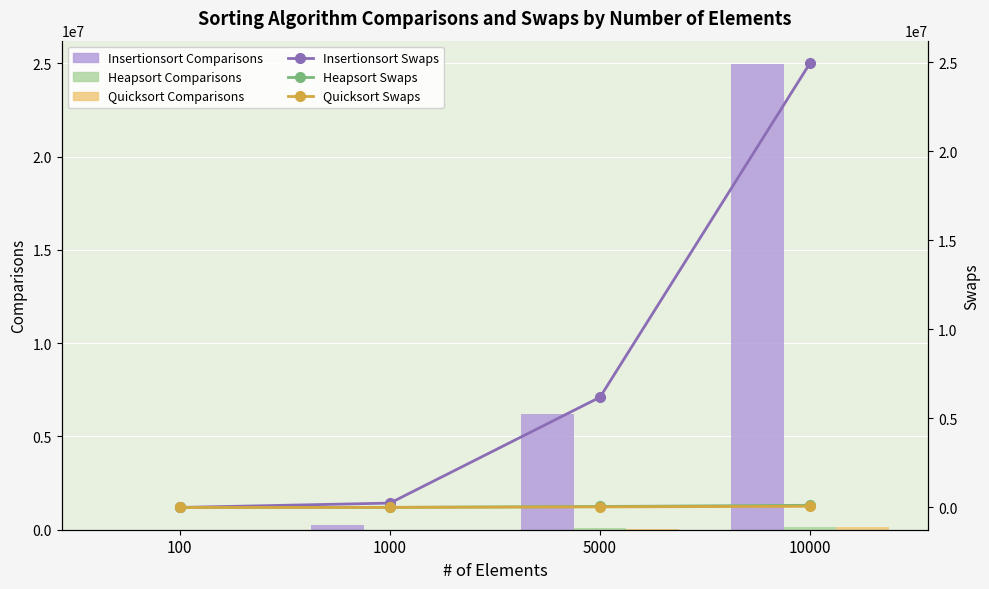

Which category has the highest value across all series?

10000